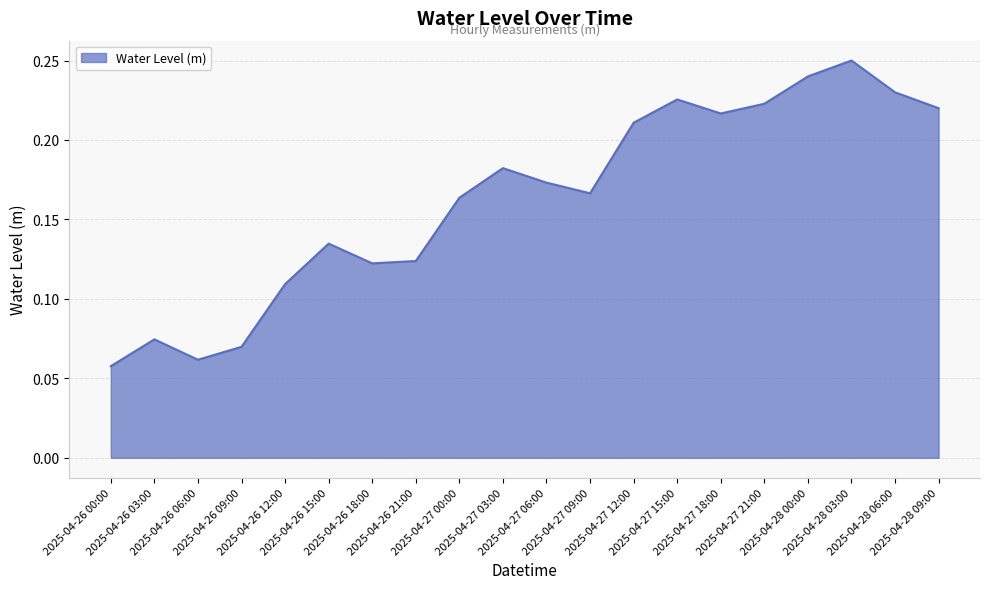

What is the label of the 12th point from the right?

2025-04-27 00:00